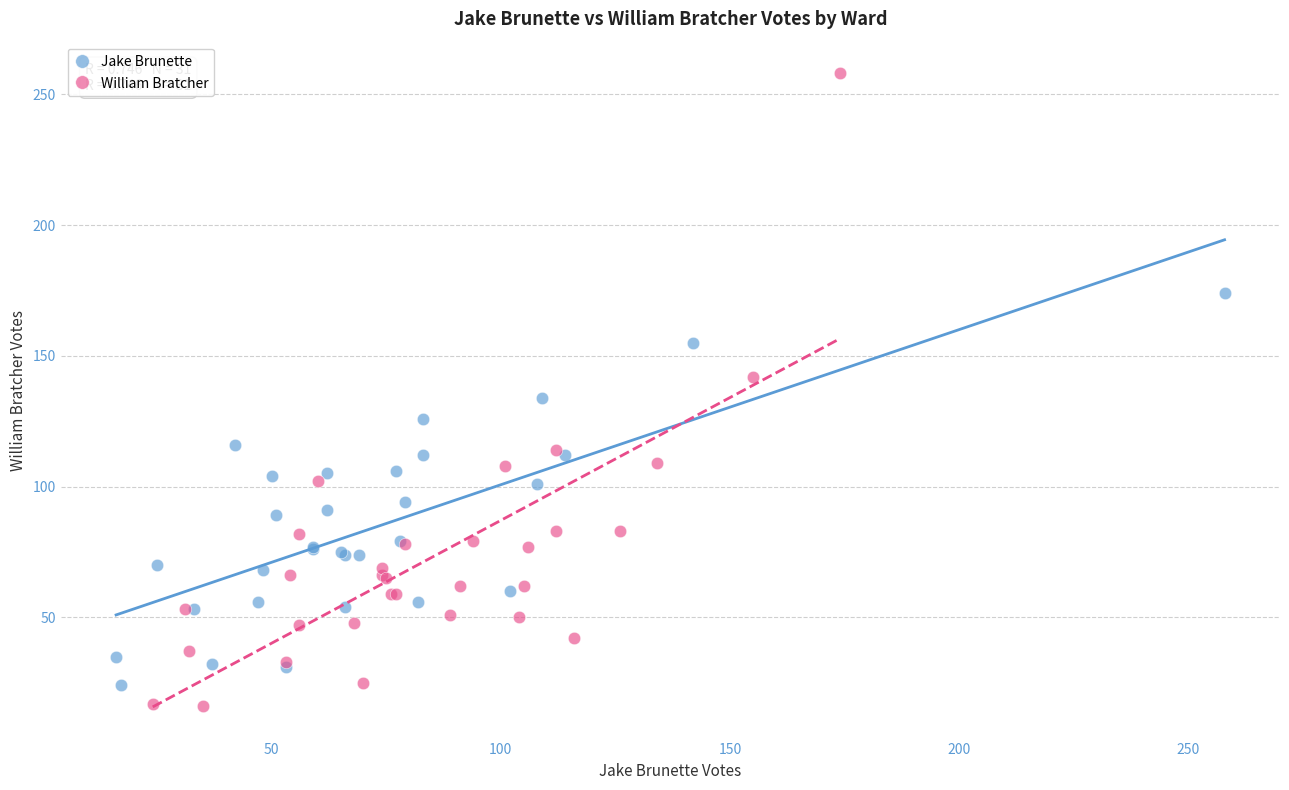

Which series reaches the maximum Y coordinate?

William Bratcher